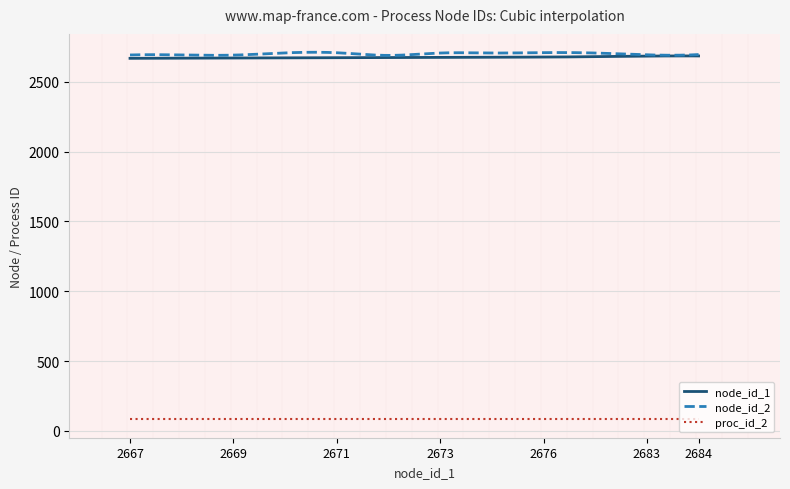

True or false: node_id_2 and proc_id_2 intersect in this chart.

False